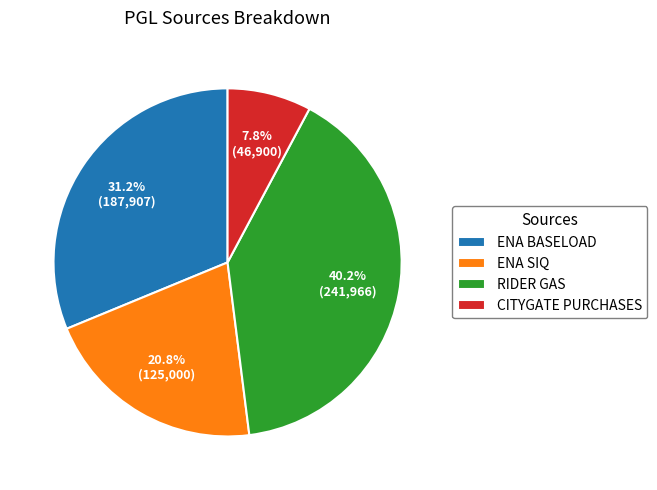

To the nearest percent, what is the average slice percentage?

25%